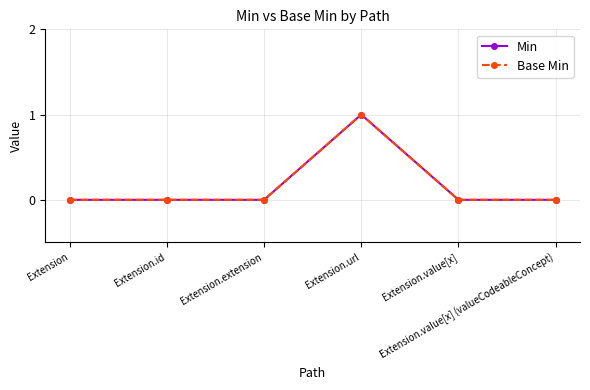

Is this an area chart (filled region under the line)?

No